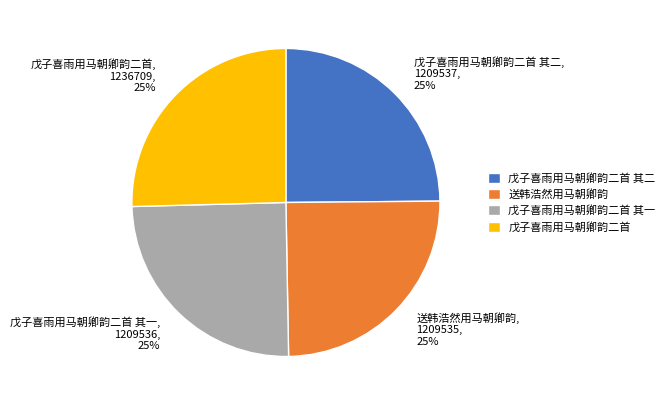

To the nearest percent, what is the average slice percentage?

25%